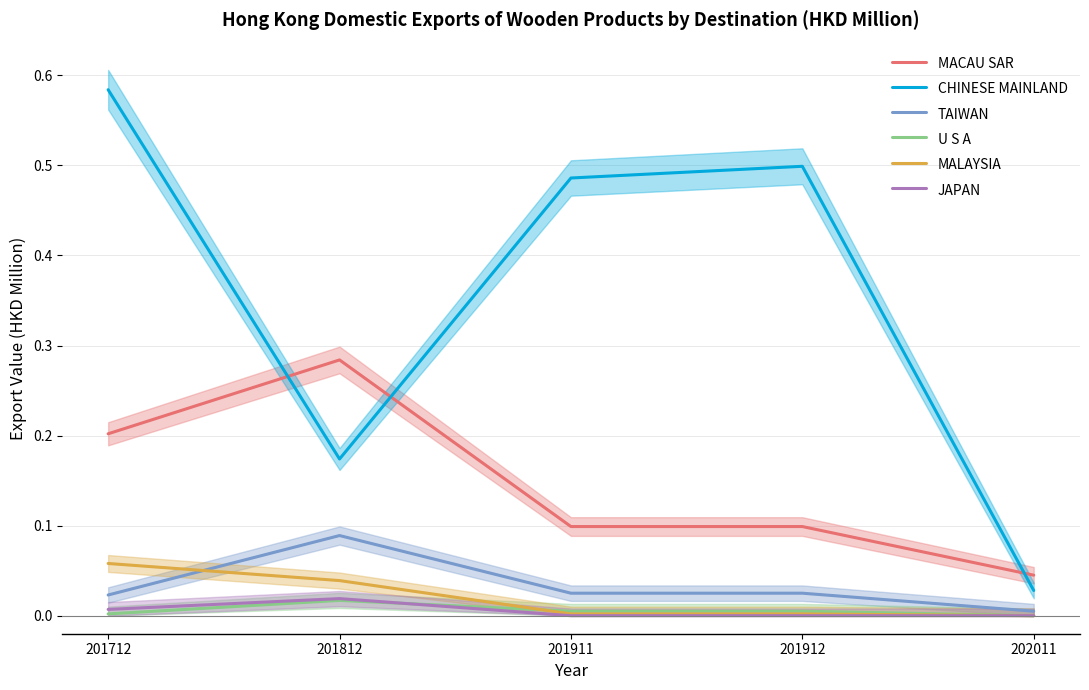

What is the total value across all series at 201912?

0.6